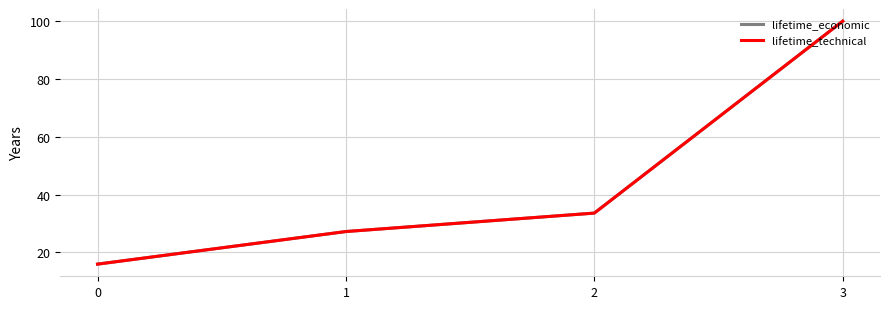

What is the total value across all series at 2?

67.1